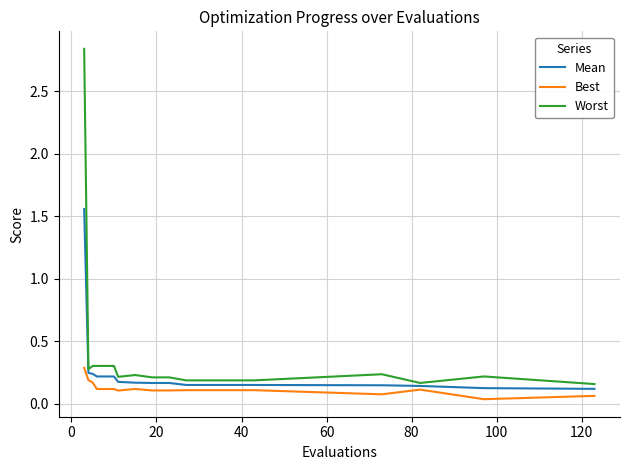

Which series has the widest spread of values?

Worst